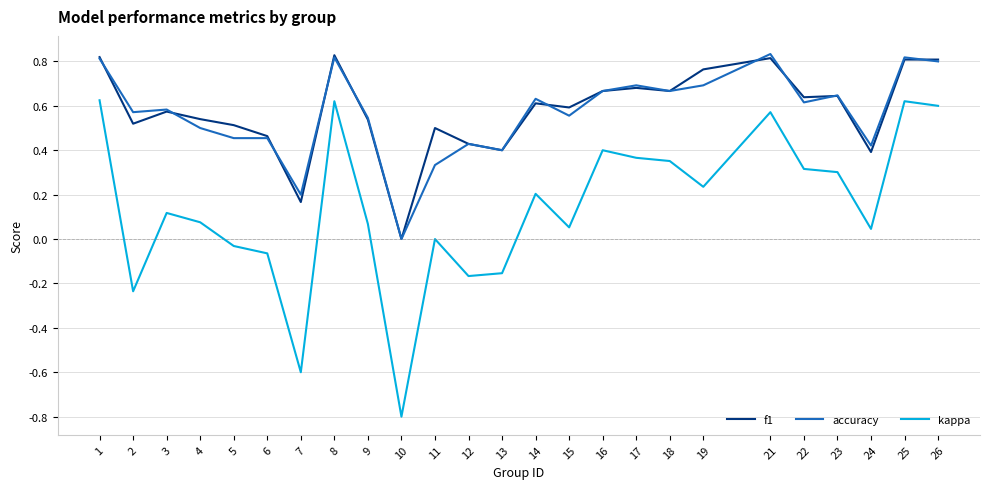

True or false: accuracy and kappa intersect in this chart.

False